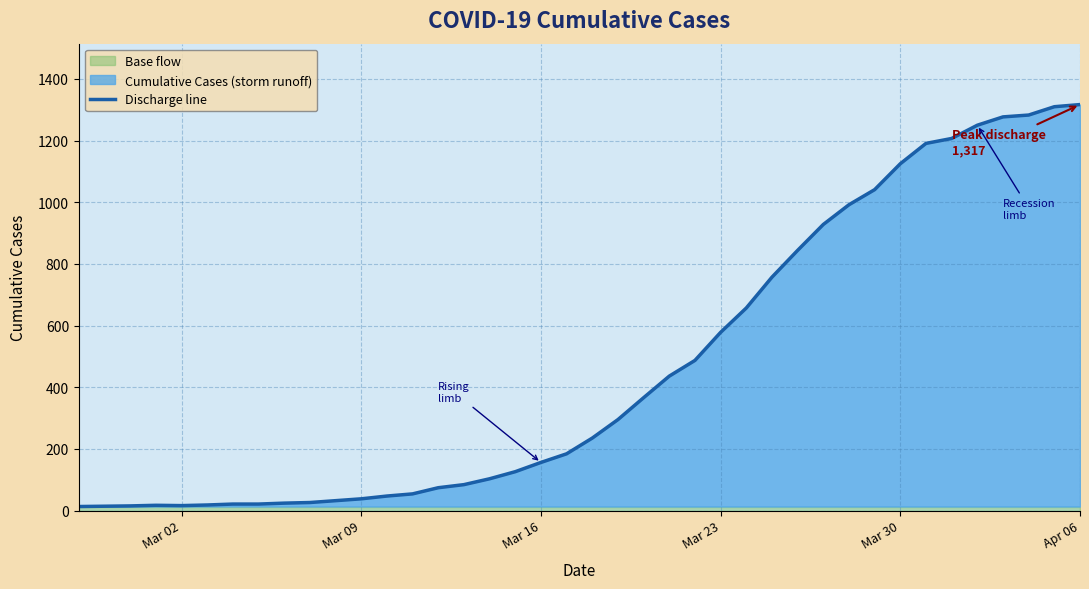

How many lines are shown in the chart?

1